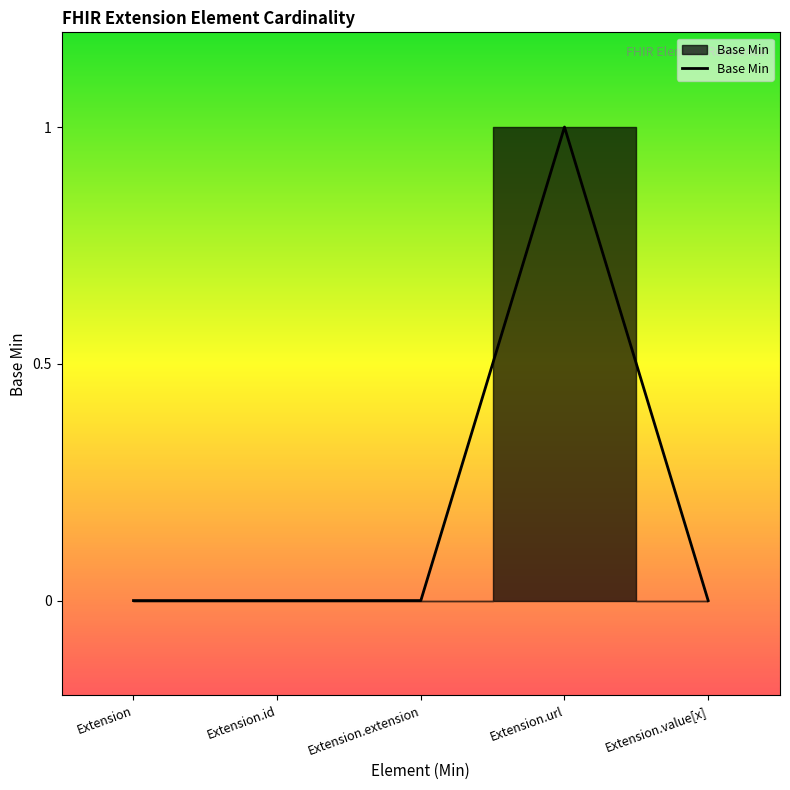

What is the sum of all values?

1